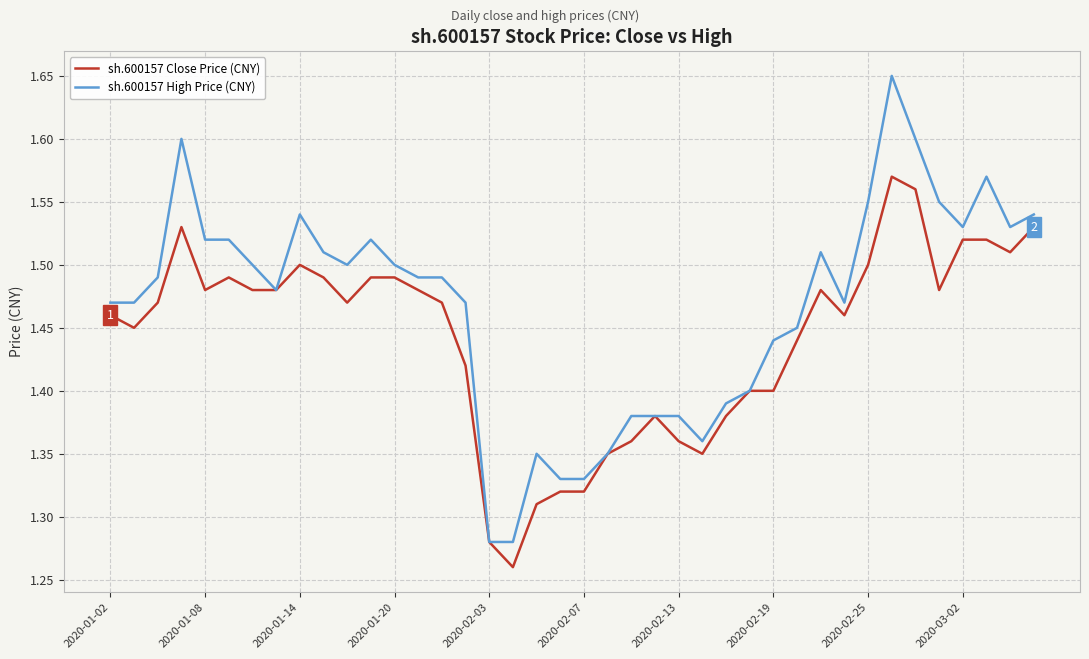

Rank the series by their average value, from lowest to highest.

sh.600157 Close Price (CNY), sh.600157 High Price (CNY)